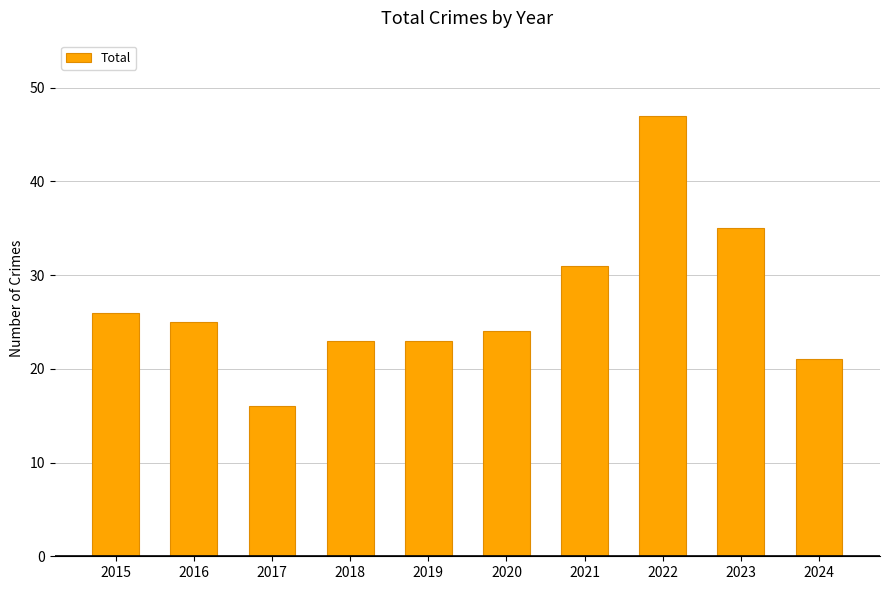

Reading left to right, what are all the values shown in this chart?

2015=26	2016=25	2017=16	2018=23	2019=23	2020=24	2021=31	2022=47	2023=35	2024=21